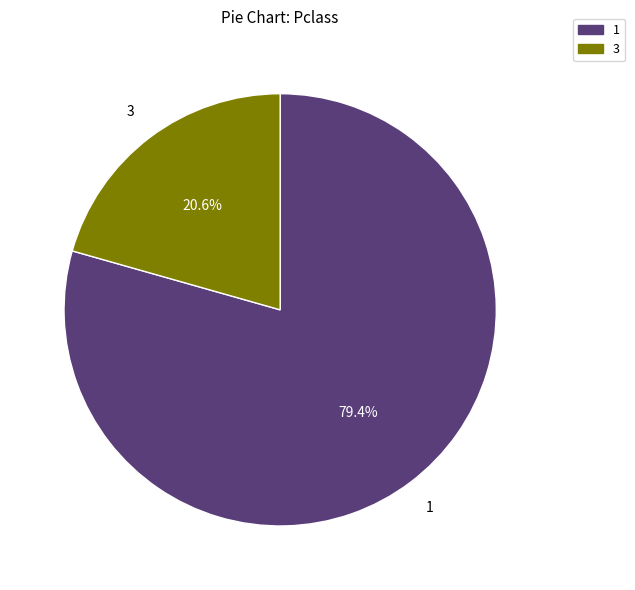

Is there any slice that represents more than half of the pie?

Yes